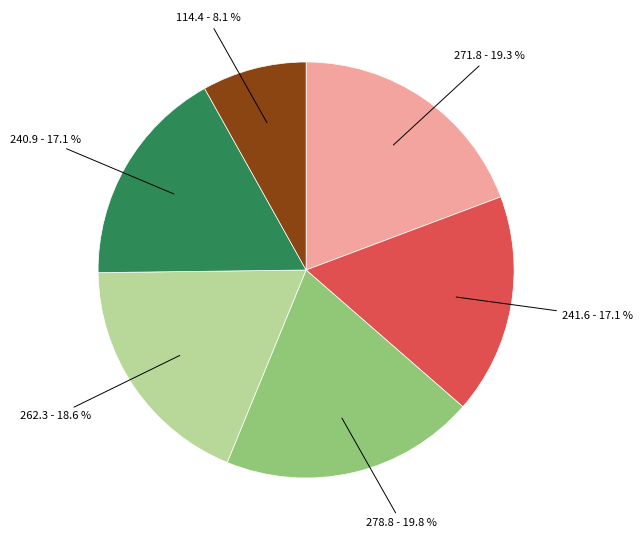

How many segments does this pie chart have?

6